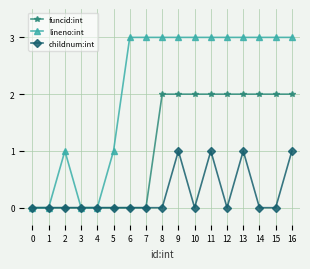

Is the value of lineno:int at 10 greater than the value of childnum:int at 16?

Yes